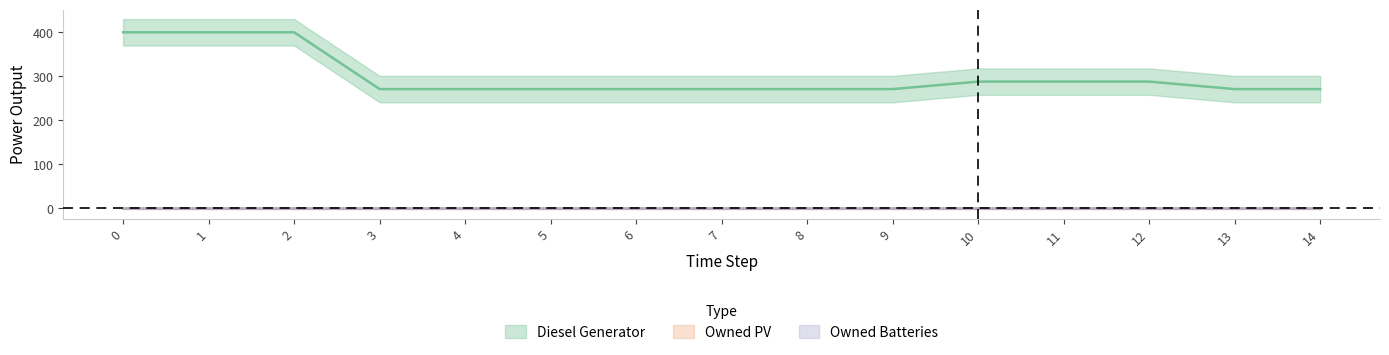

At 14, list the series in order from smallest to largest.

Owned PV, Owned Batteries, Diesel Generator